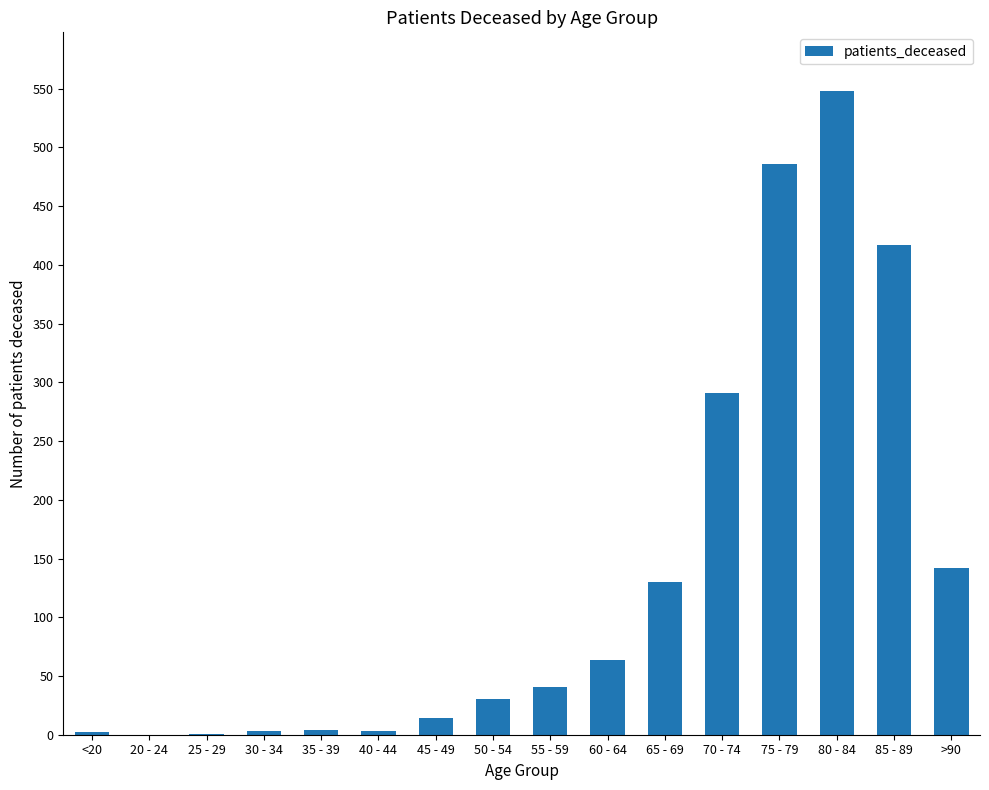

What value does the data have at 75 - 79?

486